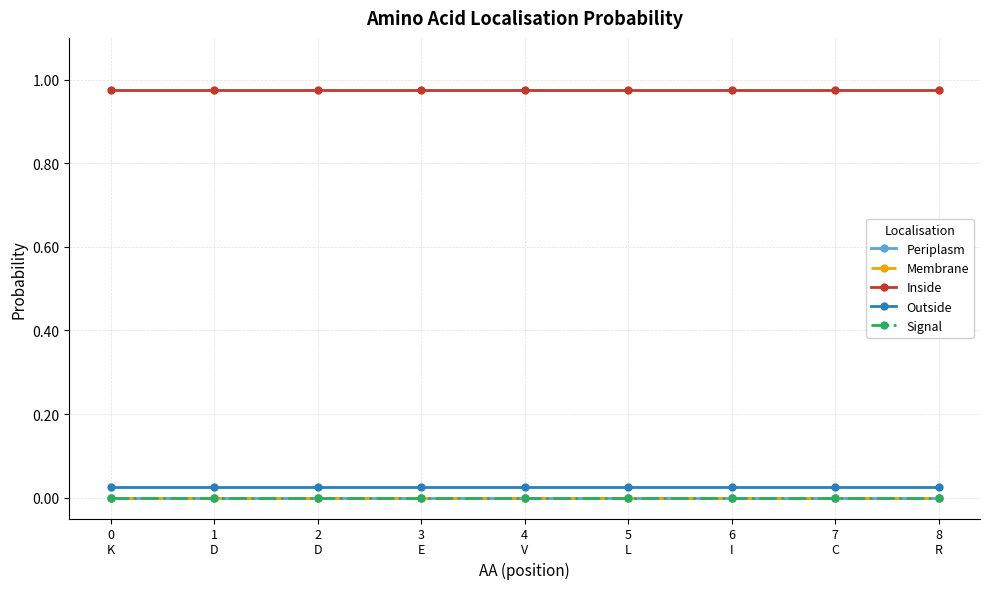

Is it true that Signal equals 0.0 at 3
E?

True